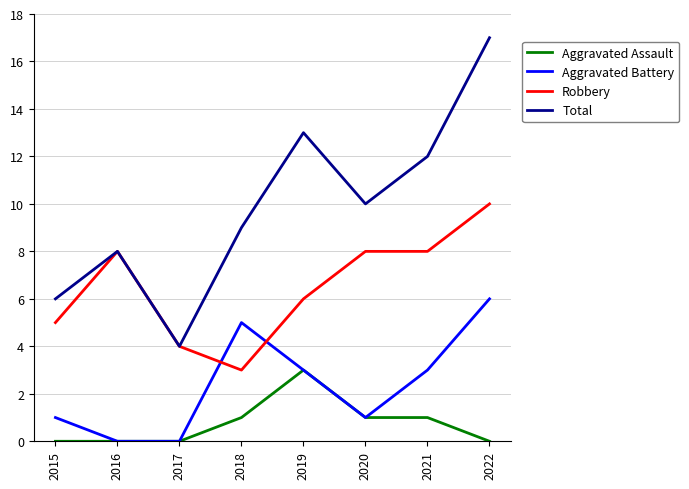

True or false: Aggravated Assault and Robbery cross at least once.

False